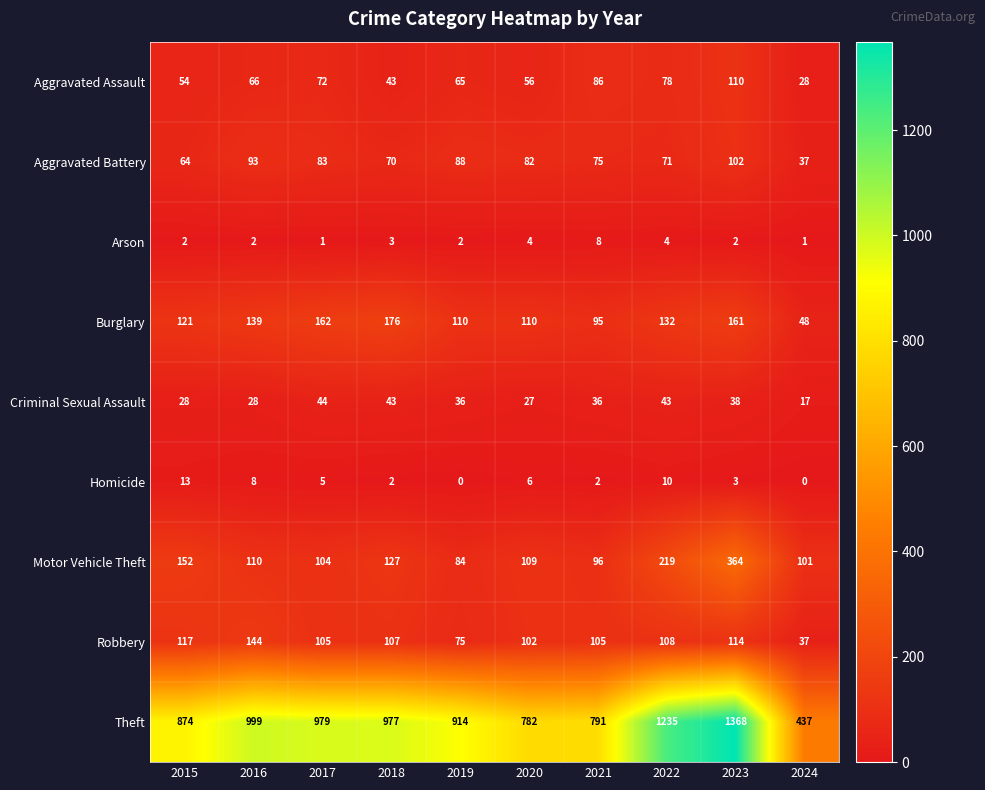

What is the spread (max minus min) of values at 2022?

1231